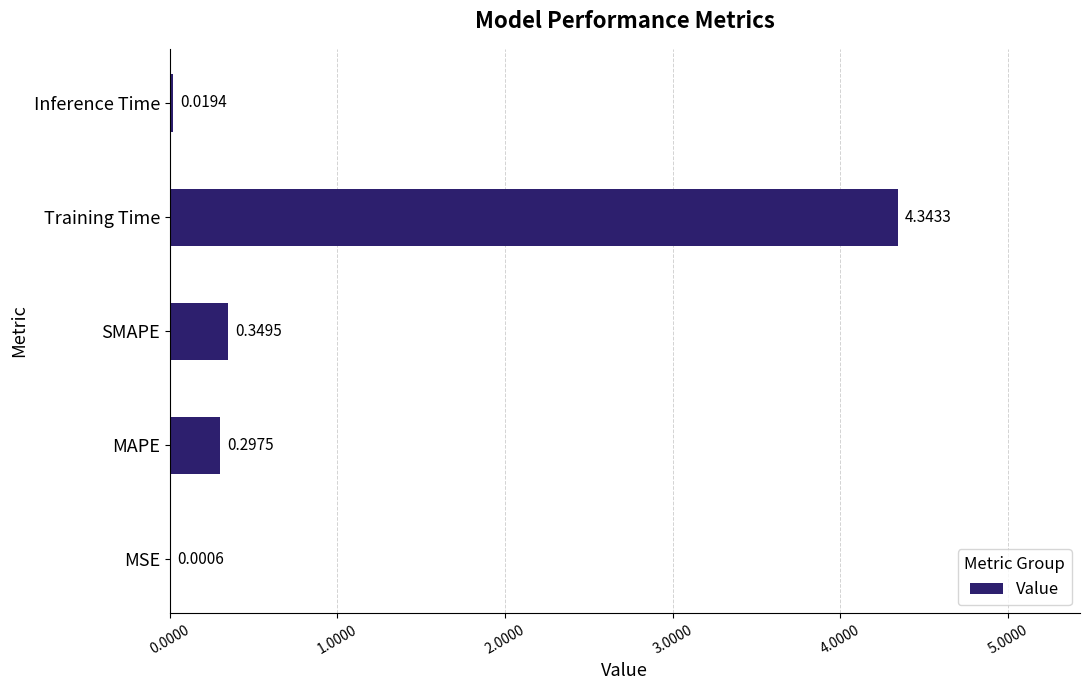

Where is the data nearest to the value 2?

SMAPE